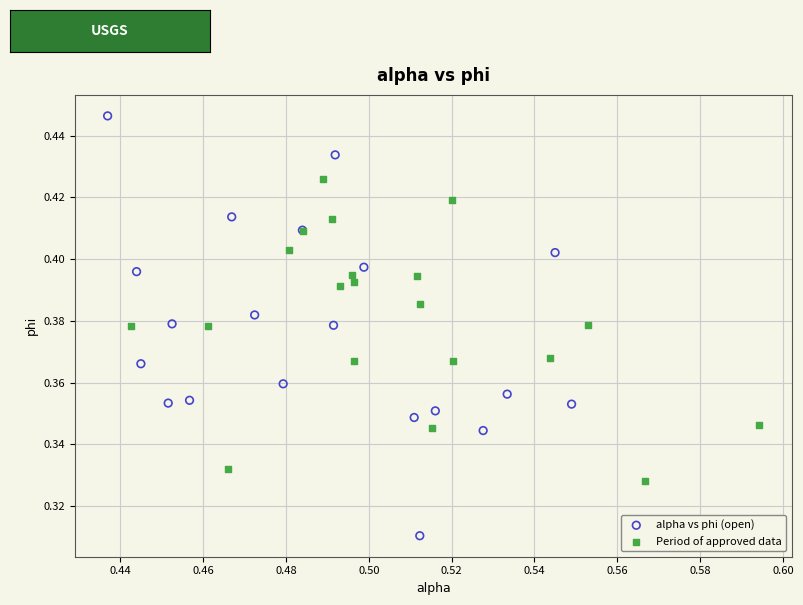

What are all the series names shown in the legend?

alpha vs phi (open), Period of approved data